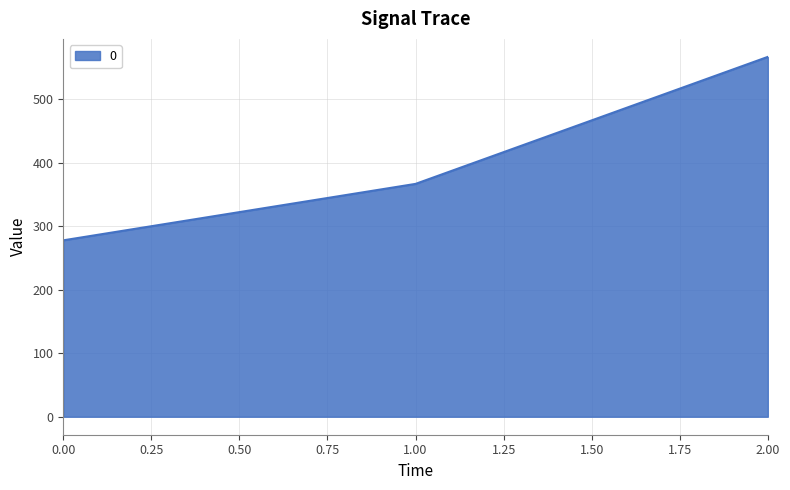

Is it true that the value at 2.00 is 566.7?

True